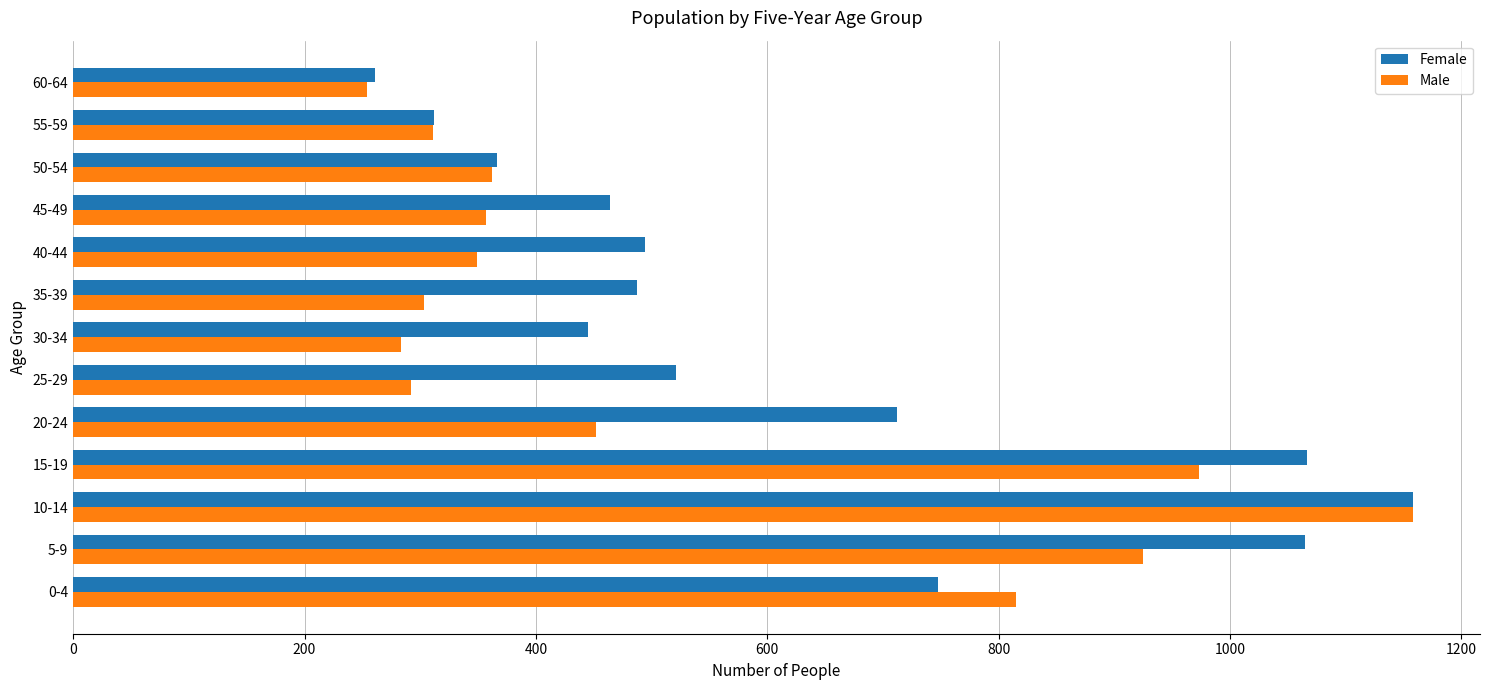

Between 40-44 and 60-64, which series saw the biggest shift?

Female